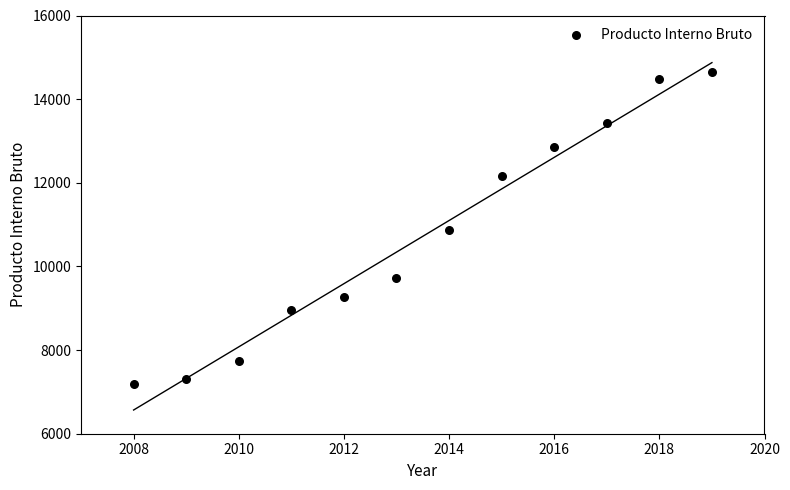

What is the range of X values (max minus min)?

11